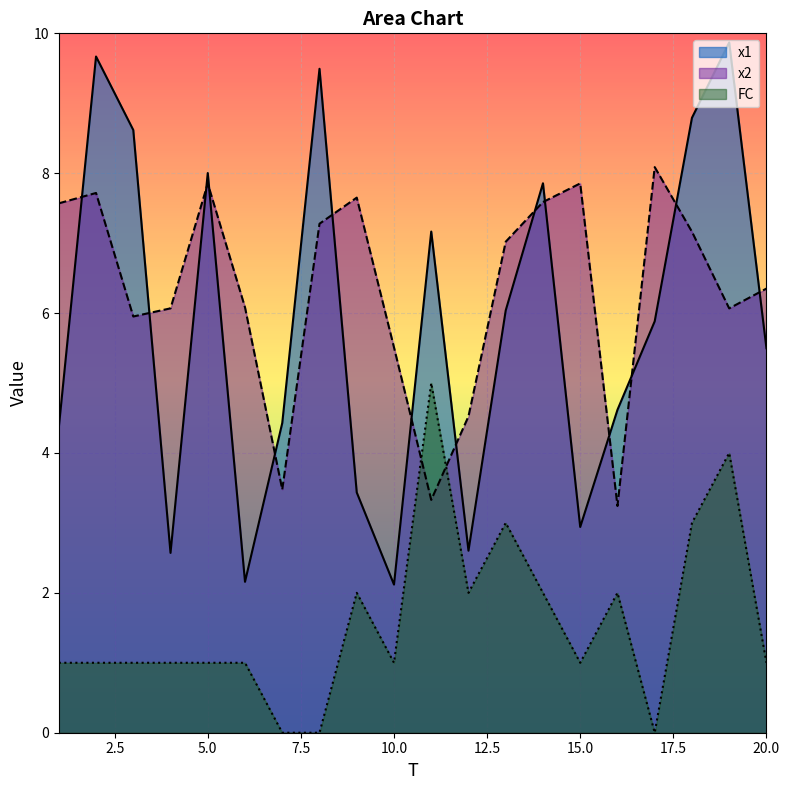

True or false: x2 has a value of 7.9 at 15.0.

True